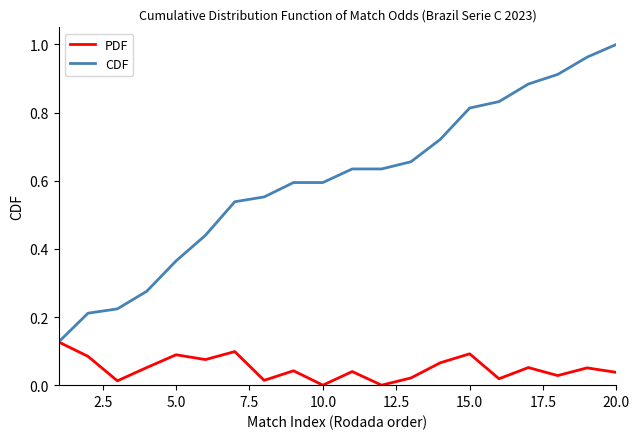

Which series has the largest total across all categories?

CDF